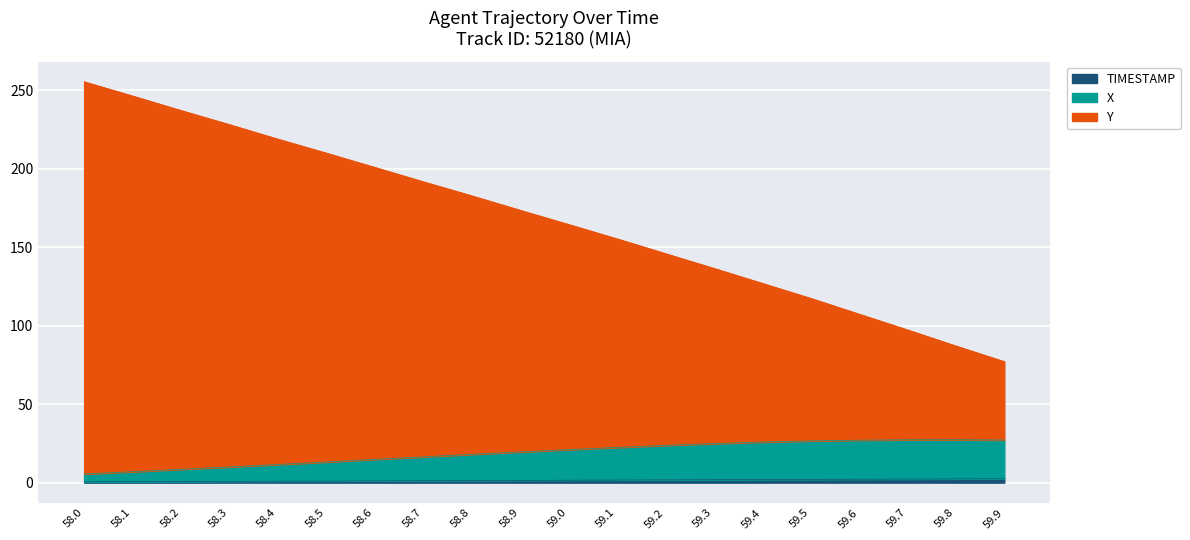

At which label does TIMESTAMP reach its minimum?

59.9